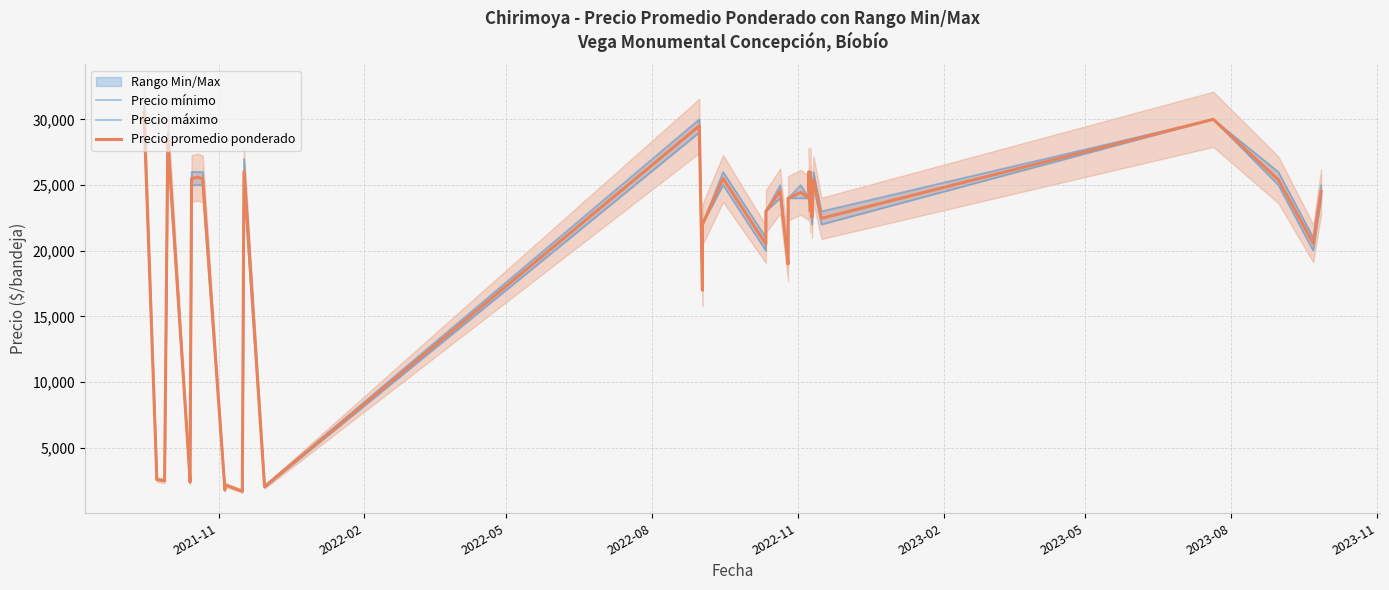

Which series has the largest range (max minus min)?

Precio máximo